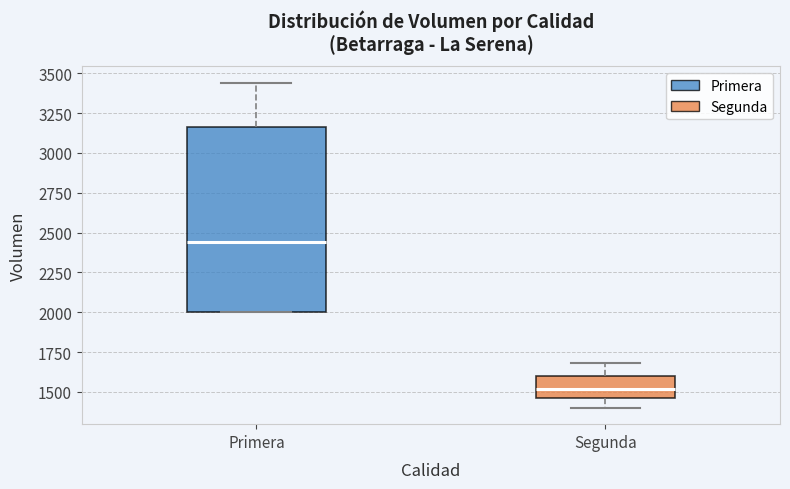

Which box's median line is the lowest?

Segunda